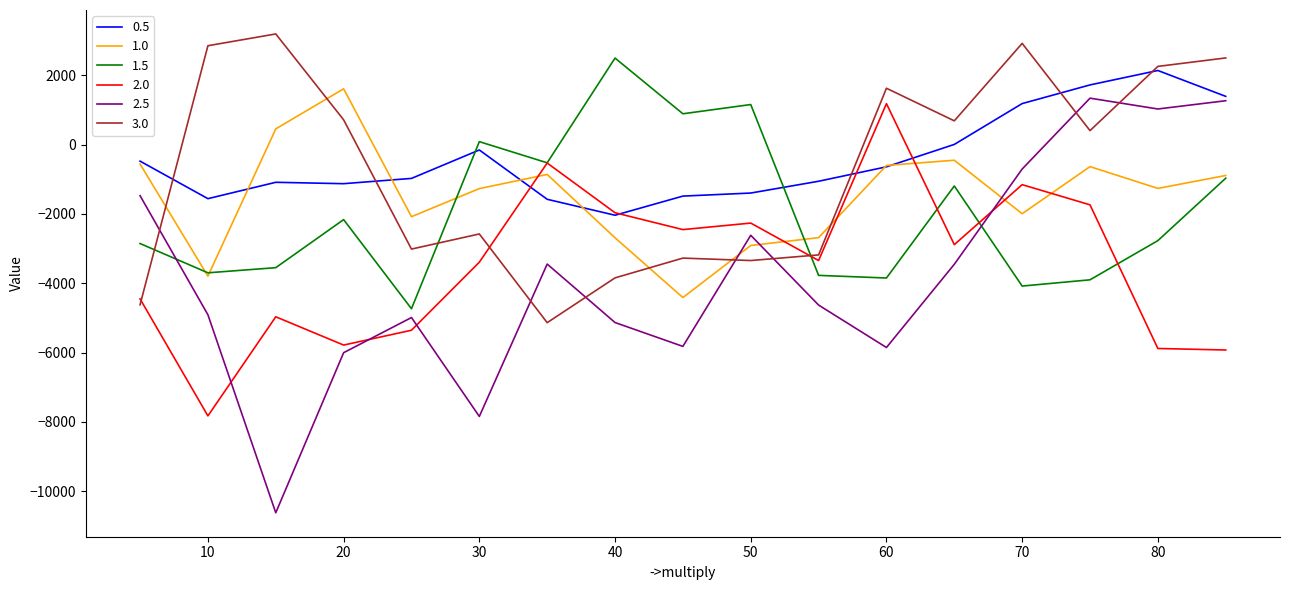

After their last crossing, which series has the higher values: 2.0 or 3.0?

3.0